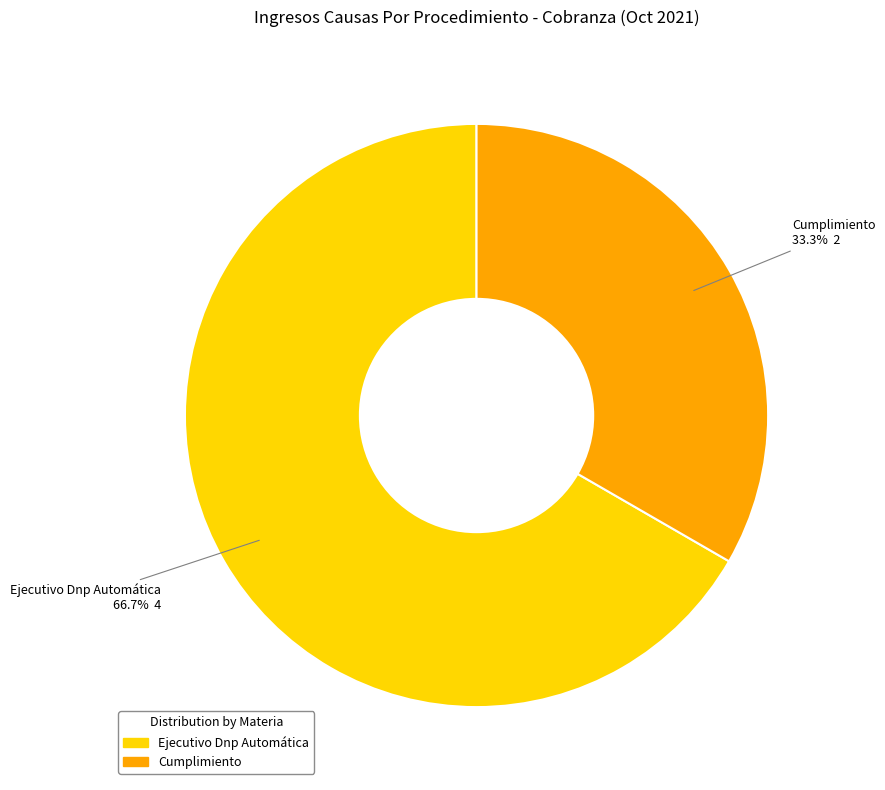

What percentage is NOT represented by Cumplimiento?

66.7%